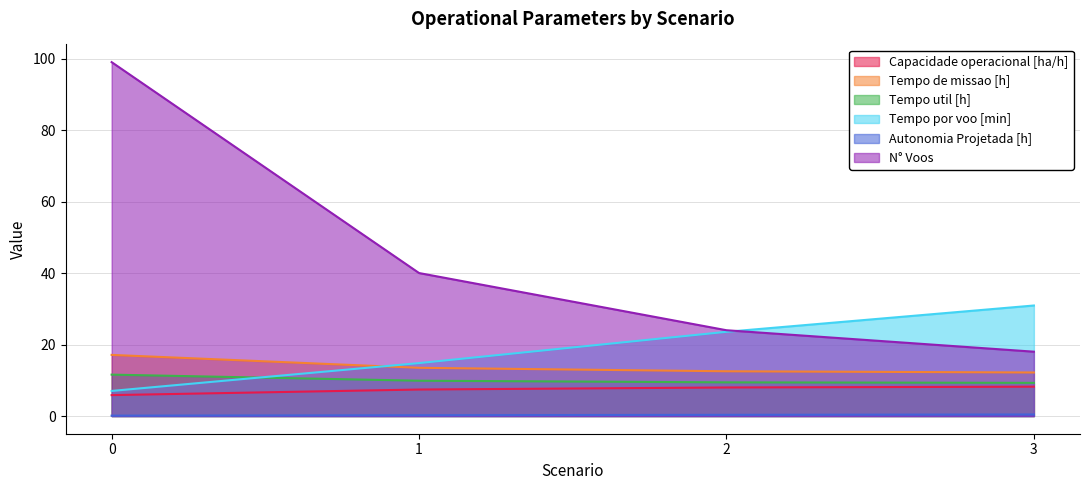

How many values in the Tempo por voo [min] series are below 23?

2